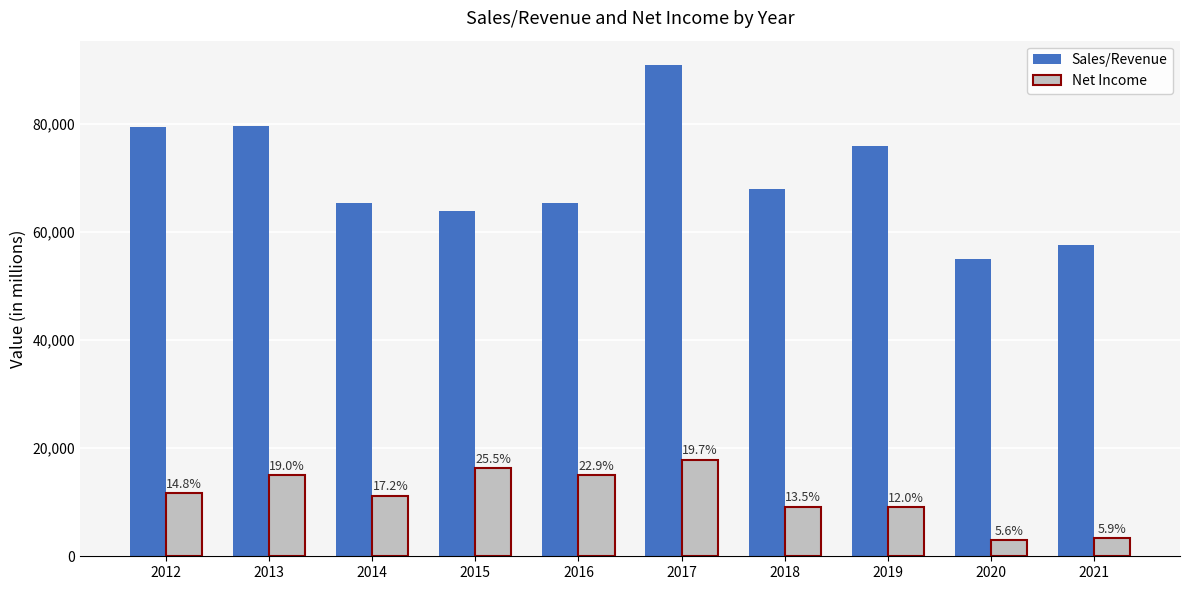

What is the total value across all series at 2018?

77106.0